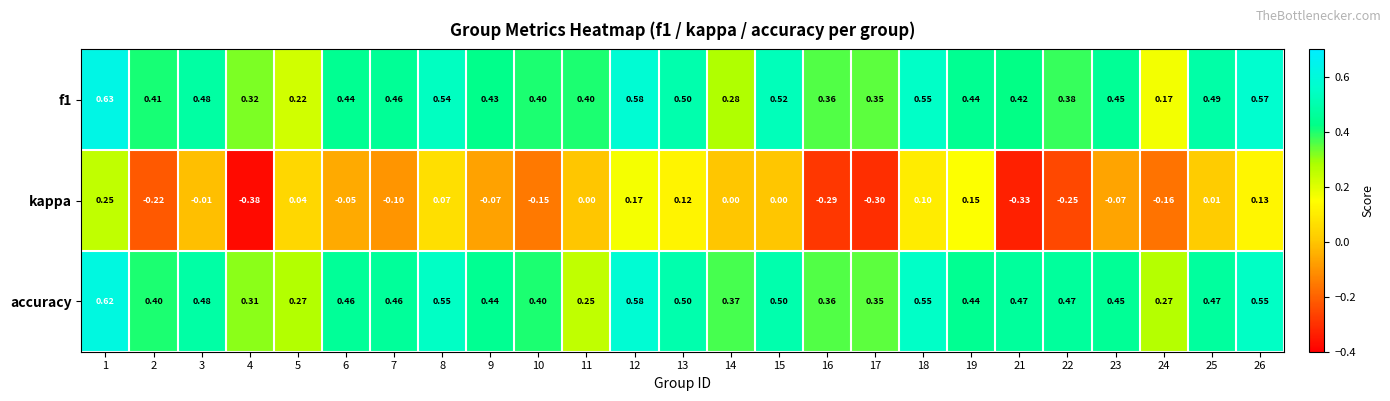

Which series has the largest range (max minus min)?

kappa